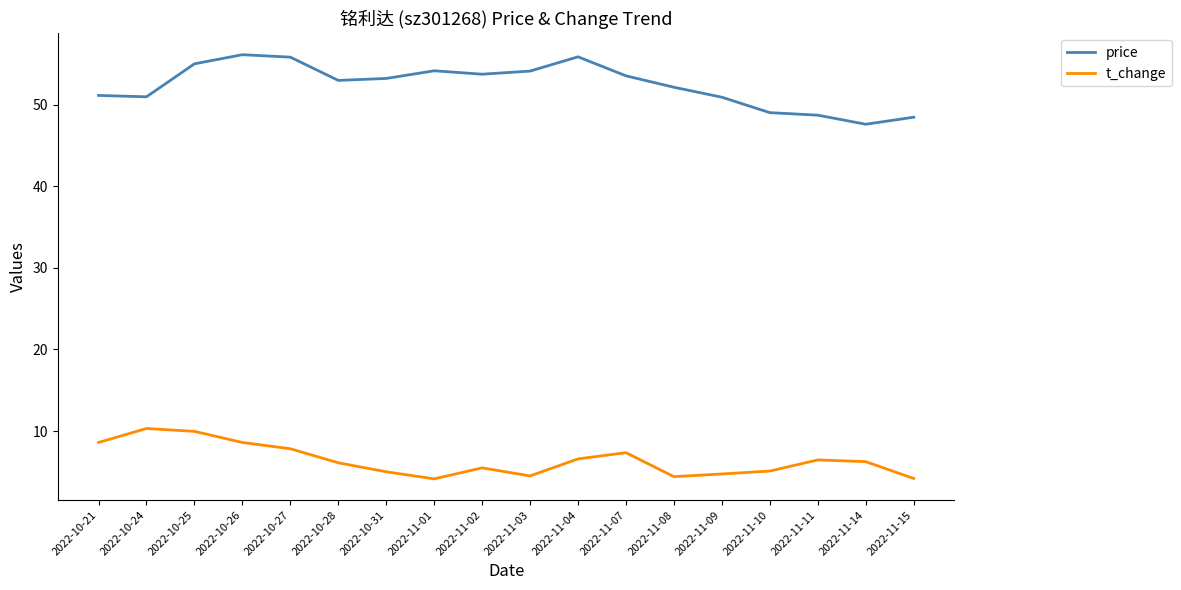

Count the number of categories in the chart.

18